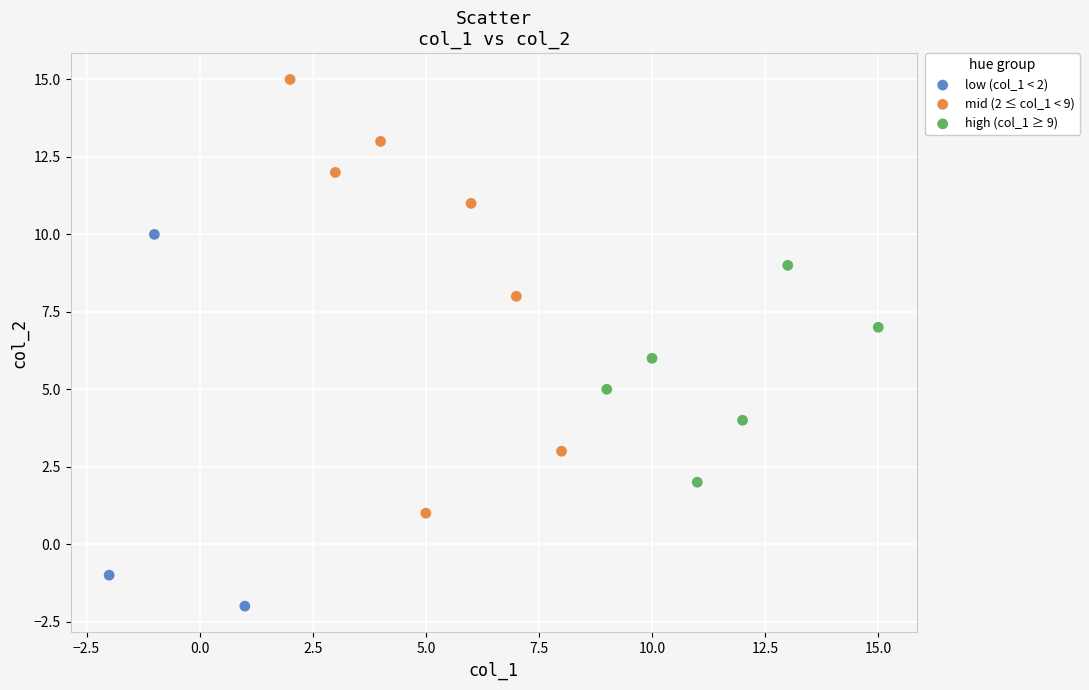

Which series reaches the maximum Y coordinate?

mid (2 ≤ col_1 < 9)